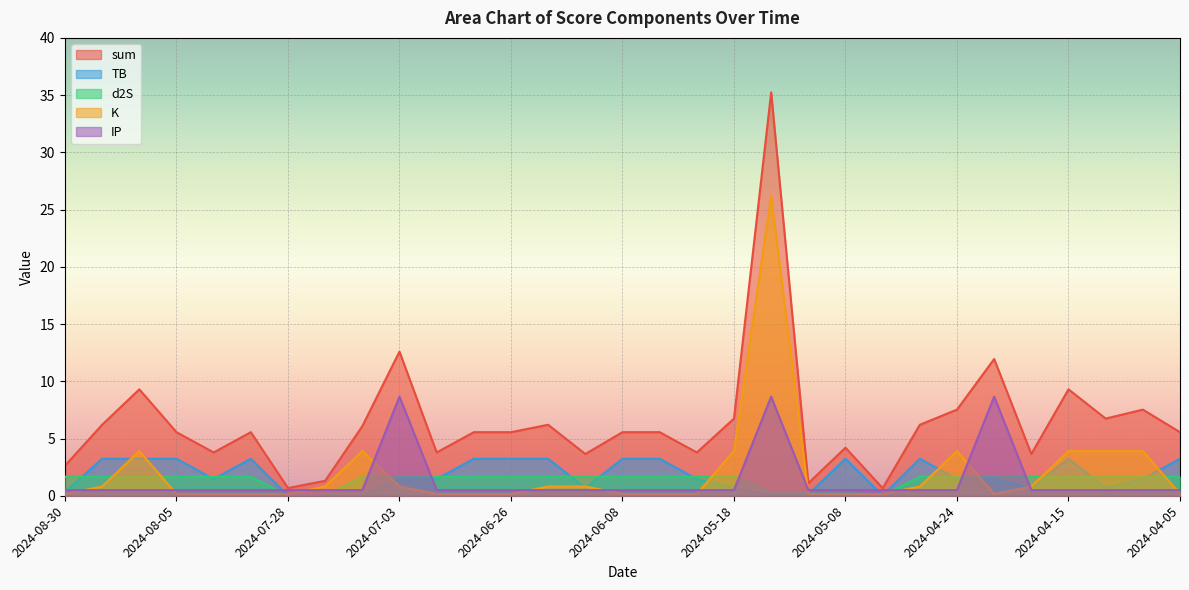

Reading left to right, what are all the values shown in this chart?

sum: 2024-08-30=2.6	2024-08-18=6.2	2024-08-09=9.3	2024-08-05=5.6	2024-08-02=3.8	2024-07-29=5.6	2024-07-28=0.7	2024-07-24=1.3	2024-07-10=6.1	2024-07-03=12.6	2024-06-30=3.8	2024-06-27=5.6	2024-06-26=5.6	2024-06-24=6.2	2024-06-13=3.6	2024-06-08=5.6	2024-06-06=5.6	2024-05-22=3.8	2024-05-18=6.7	2024-05-14=35.2	2024-05-12=1.1	2024-05-08=4.2	2024-05-07=0.7	2024-04-30=6.2	2024-04-24=7.5	2024-04-23=11.9	2024-04-17=3.6	2024-04-15=9.3	2024-04-13=6.7	2024-04-07=7.5	2024-04-05=5.6
TB: 2024-08-30=0.3	2024-08-18=3.2	2024-08-09=3.2	2024-08-05=3.2	2024-08-02=1.5	2024-07-29=3.2	2024-07-28=0.0	2024-07-24=0.0	2024-07-10=0.0	2024-07-03=1.5	2024-06-30=1.5	2024-06-27=3.2	2024-06-26=3.2	2024-06-24=3.2	2024-06-13=0.7	2024-06-08=3.2	2024-06-06=3.2	2024-05-22=1.5	2024-05-18=0.7	2024-05-14=0.0	2024-05-12=0.1	2024-05-08=3.2	2024-05-07=0.0	2024-04-30=3.2	2024-04-24=1.5	2024-04-23=1.5	2024-04-17=0.7	2024-04-15=3.2	2024-04-13=0.7	2024-04-07=1.5	2024-04-05=3.2
d2S: 2024-08-30=1.7	2024-08-18=1.7	2024-08-09=1.7	2024-08-05=1.7	2024-08-02=1.7	2024-07-29=1.7	2024-07-28=0.0	2024-07-24=0.0	2024-07-10=1.7	2024-07-03=1.7	2024-06-30=1.7	2024-06-27=1.7	2024-06-26=1.7	2024-06-24=1.7	2024-06-13=1.7	2024-06-08=1.7	2024-06-06=1.7	2024-05-22=1.7	2024-05-18=1.7	2024-05-14=0.3	2024-05-12=0.3	2024-05-08=0.3	2024-05-07=0.0	2024-04-30=1.7	2024-04-24=1.7	2024-04-23=1.7	2024-04-17=1.7	2024-04-15=1.7	2024-04-13=1.7	2024-04-07=1.7	2024-04-05=1.7
K: 2024-08-30=0.2	2024-08-18=0.8	2024-08-09=3.9	2024-08-05=0.2	2024-08-02=0.2	2024-07-29=0.2	2024-07-28=0.2	2024-07-24=0.8	2024-07-10=3.9	2024-07-03=0.8	2024-06-30=0.2	2024-06-27=0.2	2024-06-26=0.2	2024-06-24=0.8	2024-06-13=0.8	2024-06-08=0.2	2024-06-06=0.2	2024-05-22=0.2	2024-05-18=3.9	2024-05-14=26.2	2024-05-12=0.2	2024-05-08=0.2	2024-05-07=0.2	2024-04-30=0.8	2024-04-24=3.9	2024-04-23=0.2	2024-04-17=0.8	2024-04-15=3.9	2024-04-13=3.9	2024-04-07=3.9	2024-04-05=0.2
IP: 2024-08-30=0.5	2024-08-18=0.5	2024-08-09=0.5	2024-08-05=0.5	2024-08-02=0.5	2024-07-29=0.5	2024-07-28=0.5	2024-07-24=0.5	2024-07-10=0.5	2024-07-03=8.7	2024-06-30=0.5	2024-06-27=0.5	2024-06-26=0.5	2024-06-24=0.5	2024-06-13=0.5	2024-06-08=0.5	2024-06-06=0.5	2024-05-22=0.5	2024-05-18=0.5	2024-05-14=8.7	2024-05-12=0.5	2024-05-08=0.5	2024-05-07=0.5	2024-04-30=0.5	2024-04-24=0.5	2024-04-23=8.7	2024-04-17=0.5	2024-04-15=0.5	2024-04-13=0.5	2024-04-07=0.5	2024-04-05=0.5